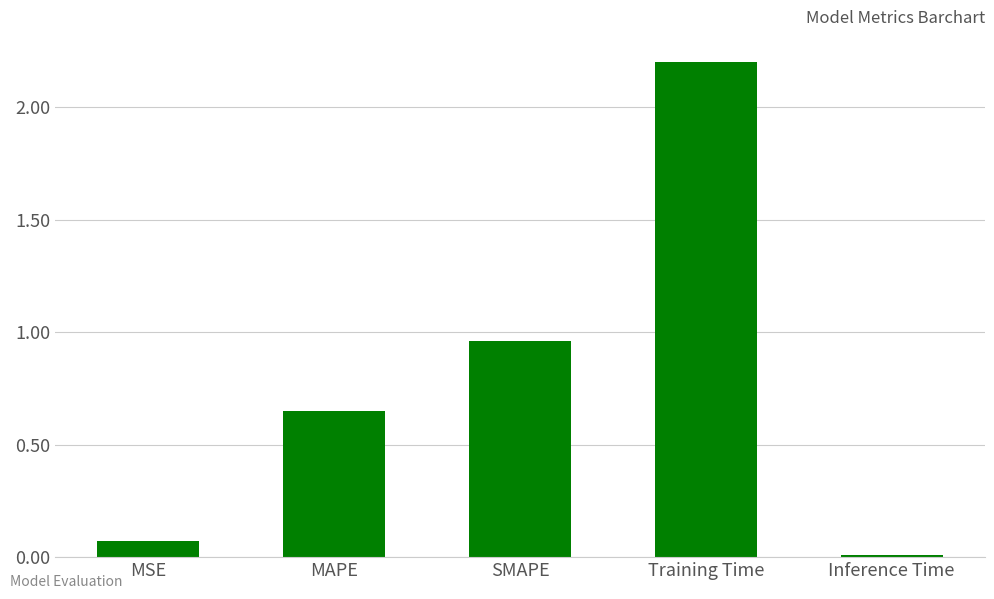

The chart shows a value of 3.1 at Training Time. True or false?

False